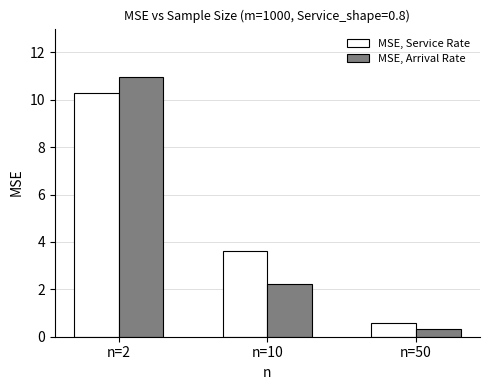

Where is MSE, Service Rate nearest to the value 5?

n=10